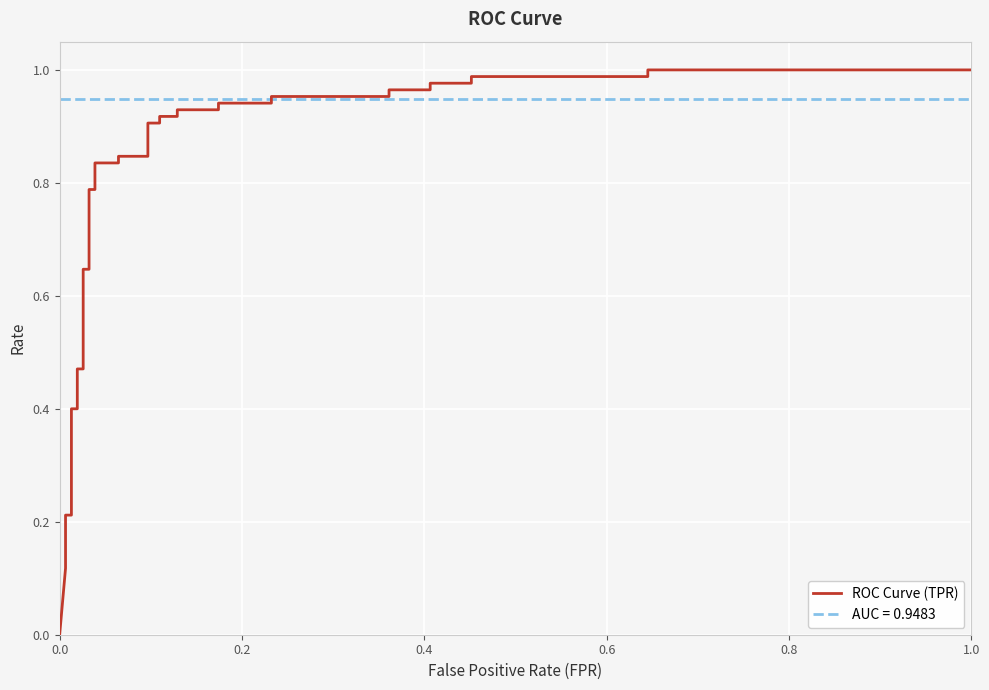

What is the difference between the maximum and minimum values?

1.0